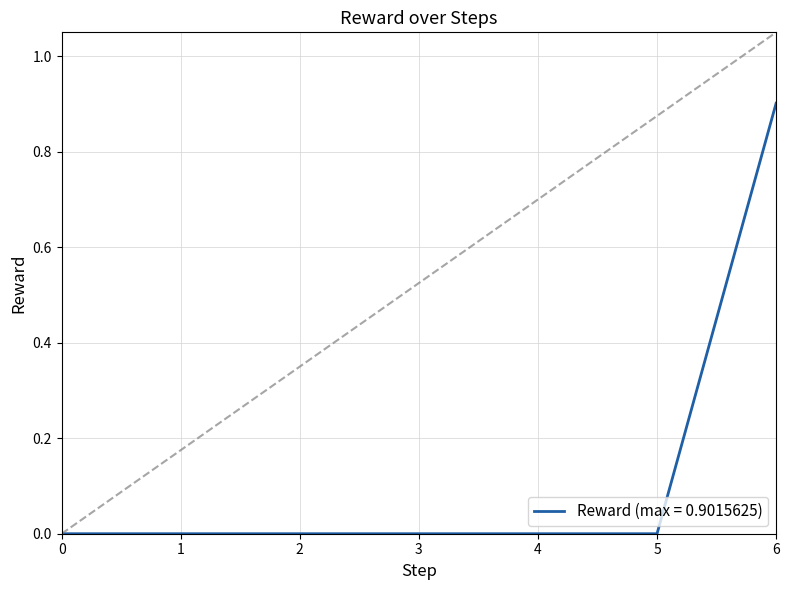

Which has a higher value, 3 or 6?

6